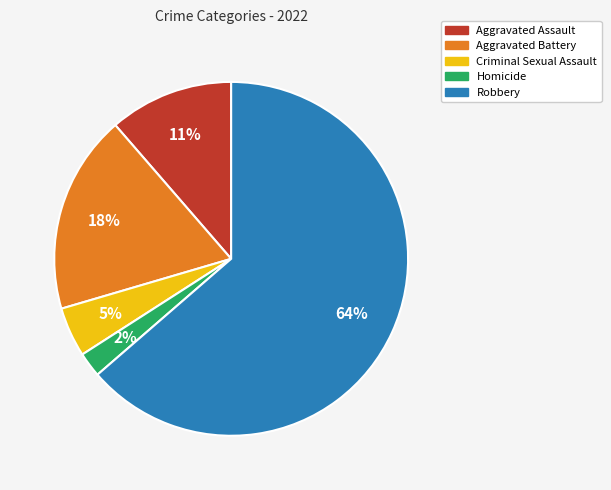

To the nearest percent, what percentage of the pie is Criminal Sexual Assault?

5%